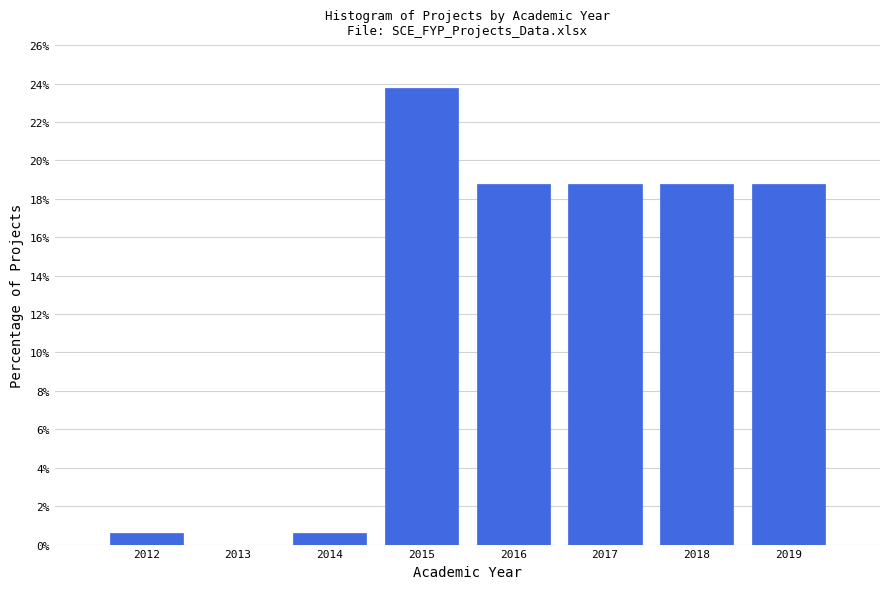

Which range on the x-axis has the tallest bar?

2014.5 to 2015.5